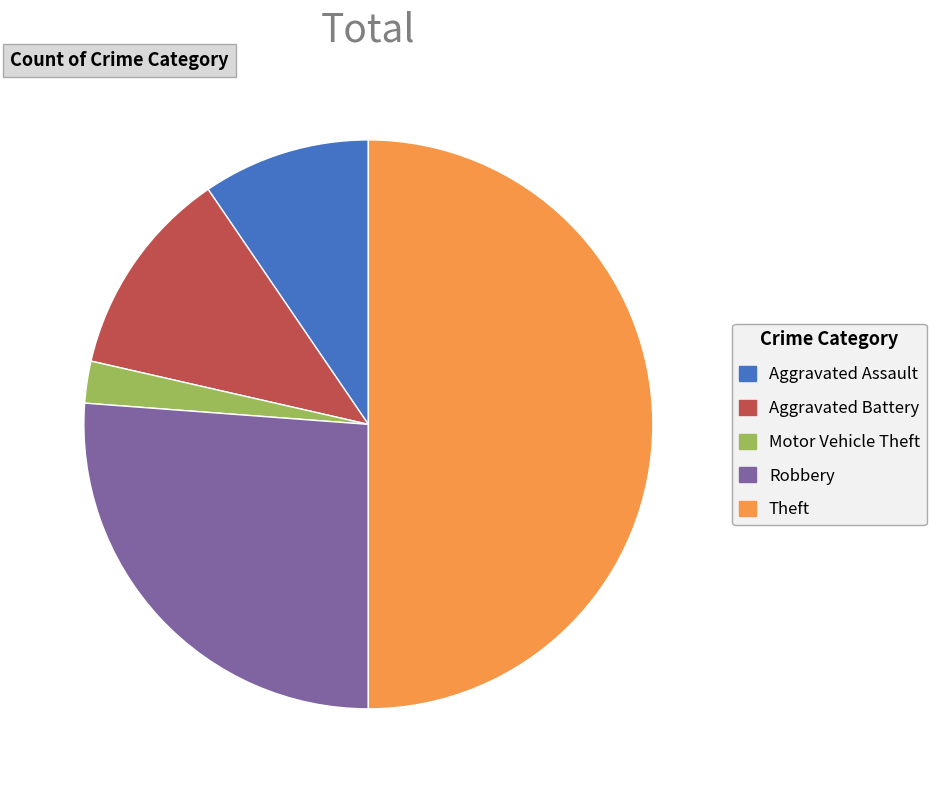

Approximately how many times larger is the value at Theft compared to Aggravated Battery?

4.2